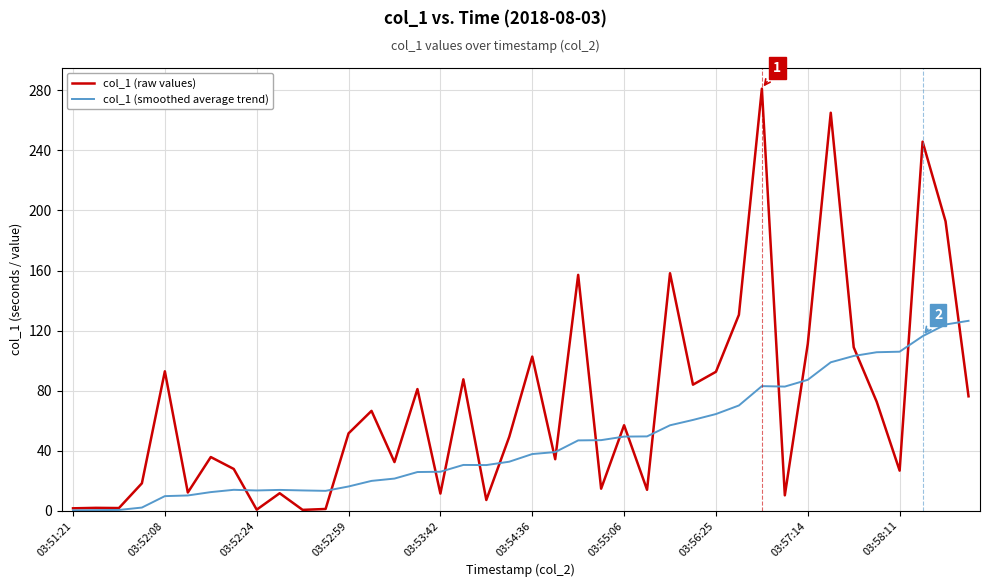

Which series has the widest spread of values?

col_1 (raw values)